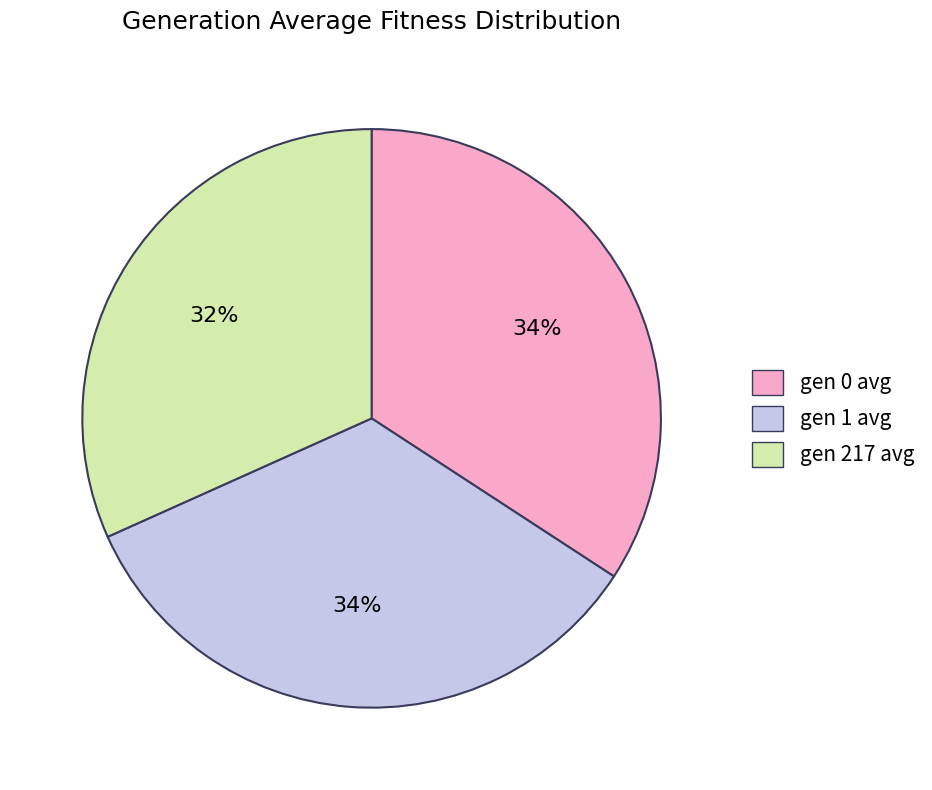

To the nearest percent, what is the difference between the largest and smallest slice percentages?

2%